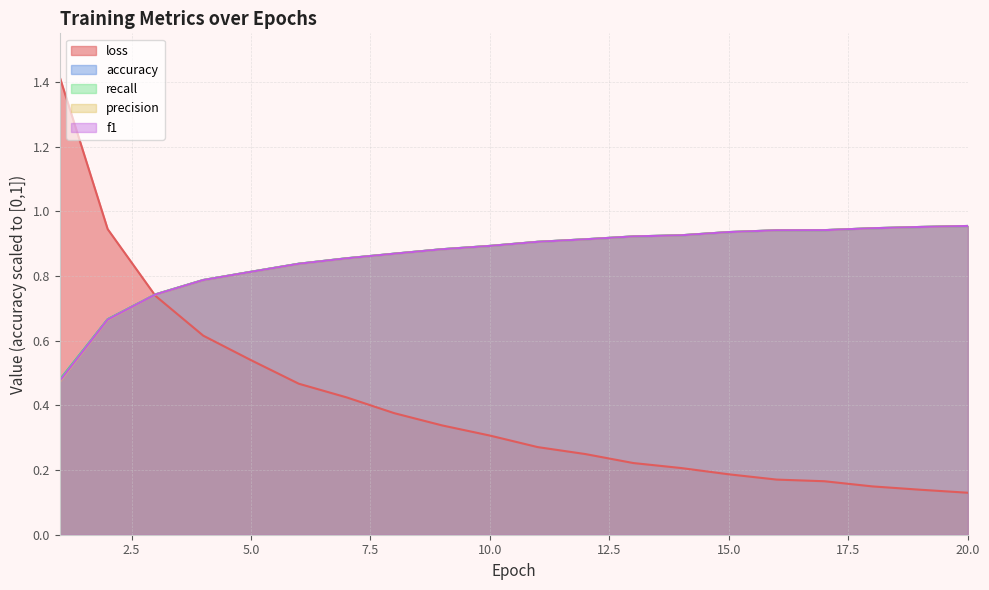

Does the chart have visible grid lines?

Yes